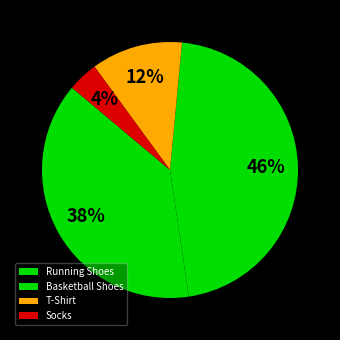

What is the change in value from T-Shirt to Socks?

-20